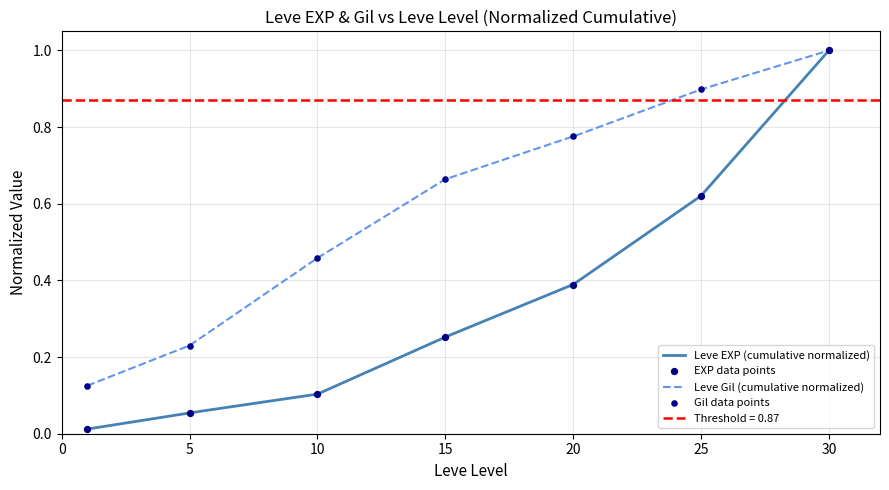

What is the total value across all series at 10?

0.6